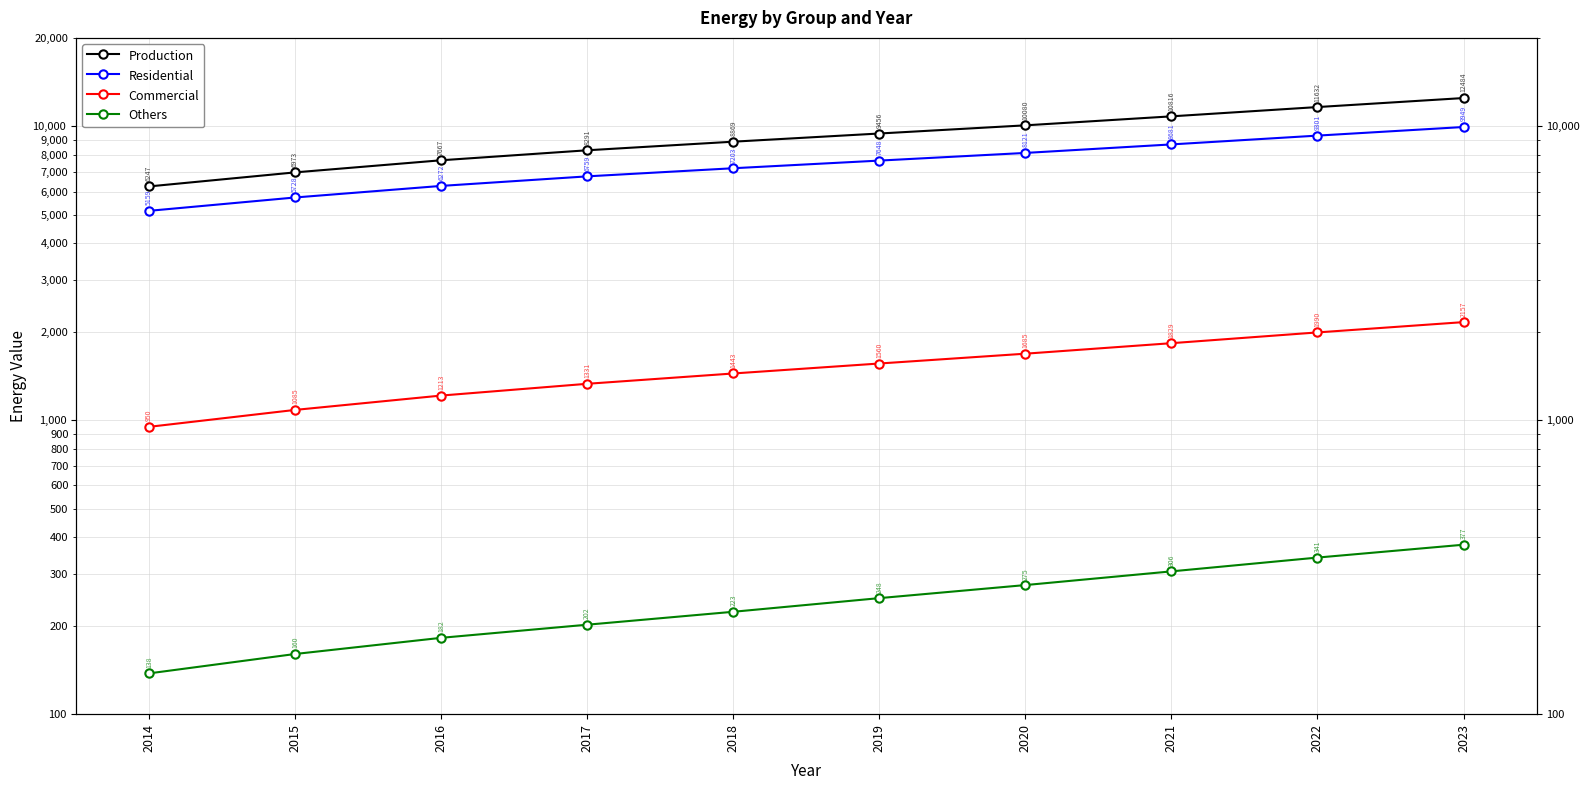

What is the approximate value of Commercial at 2019?

1560.0